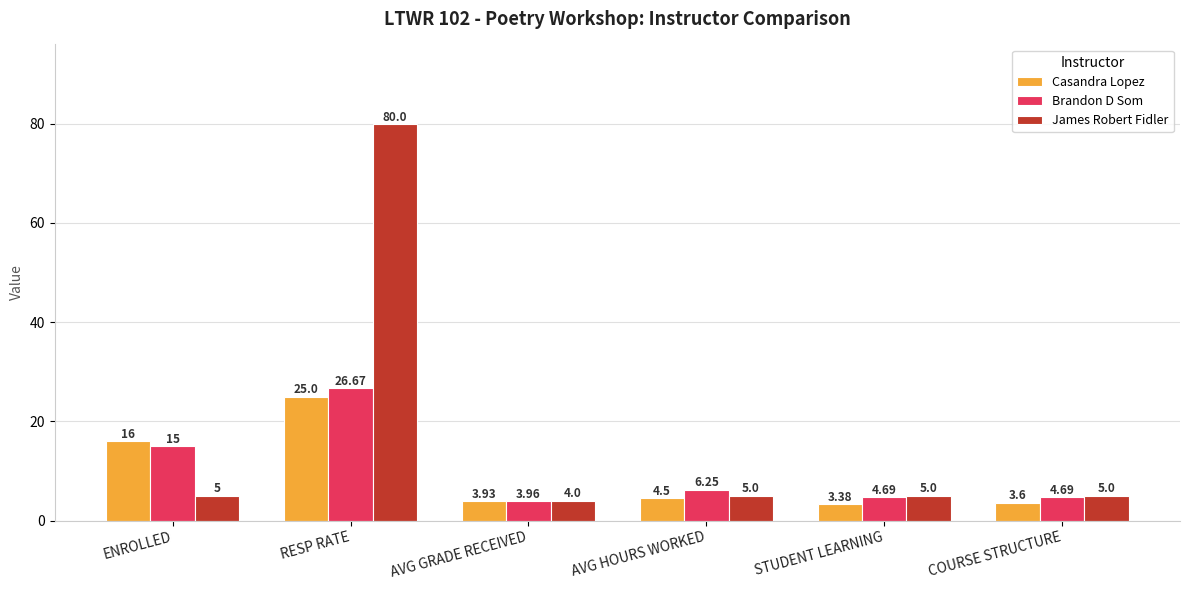

What is the label of the 4th bar from the right?

AVG GRADE RECEIVED